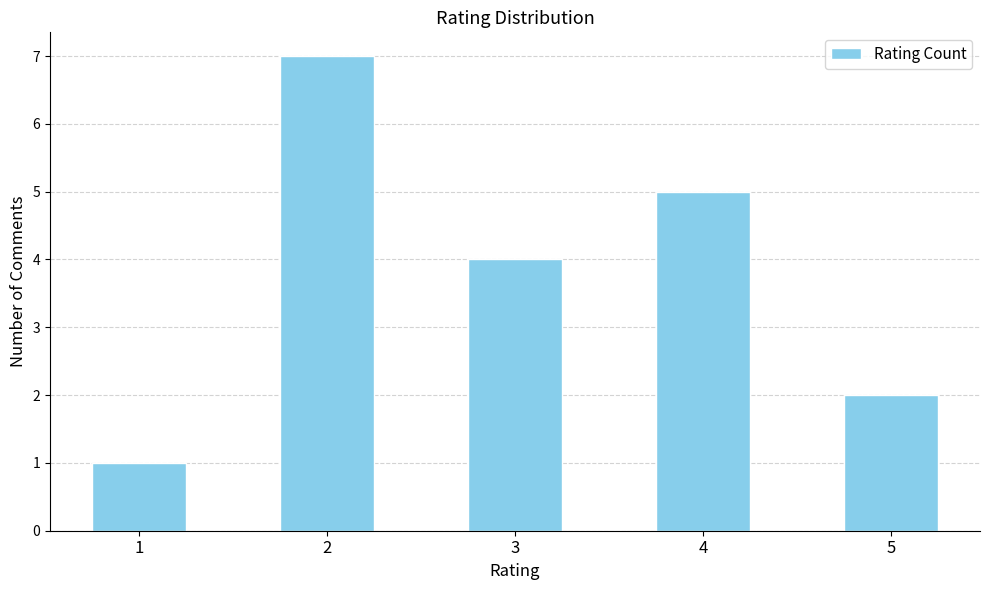

Reading left to right, list all the values displayed in this chart.

1=1	2=7	3=4	4=5	5=2